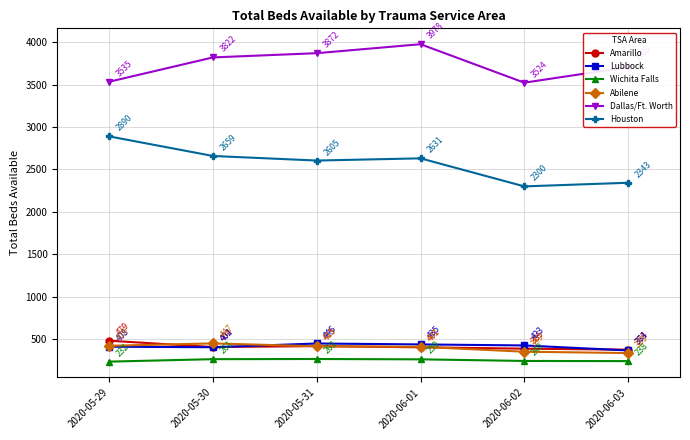

The Dallas/Ft. Worth series shows 6660 at 2020-06-03. True or false?

False